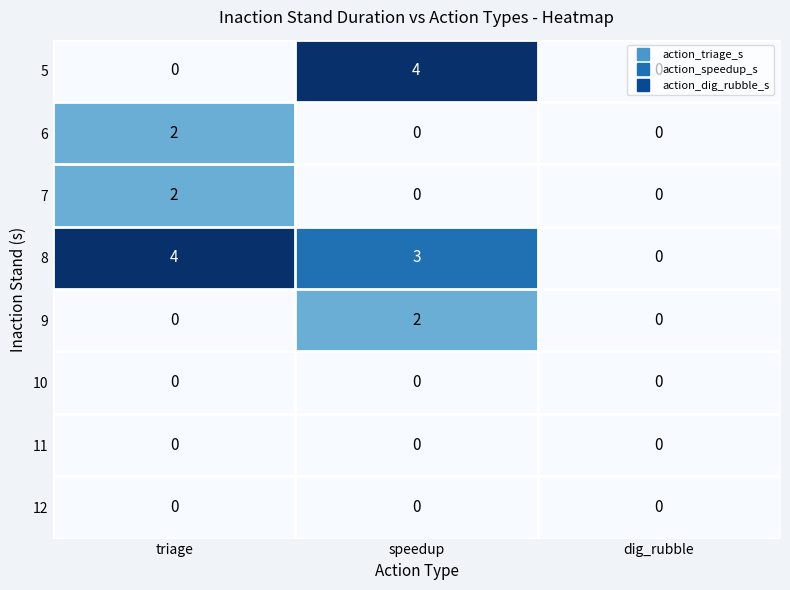

Count the 7 values in the range 0 to 2.

3